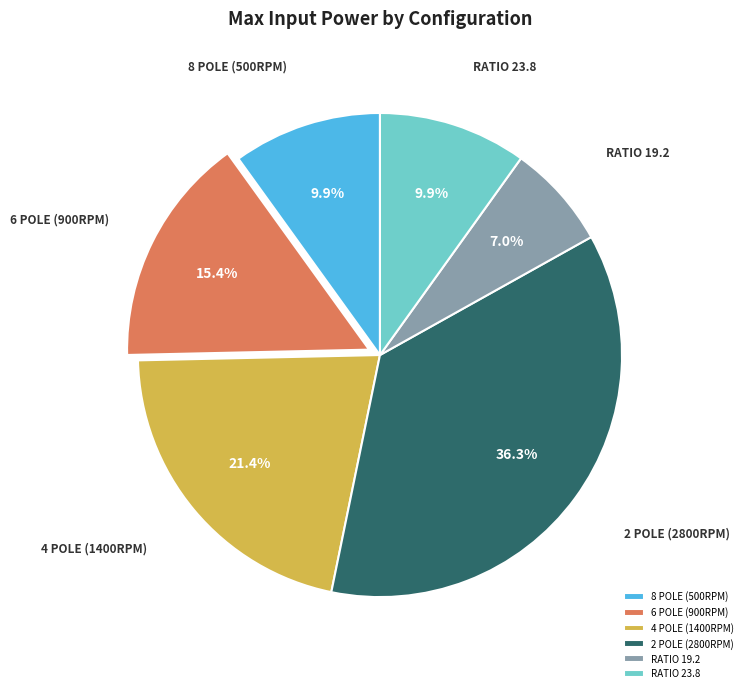

What is the ratio of the value at 2 POLE (2800RPM) to the value at 6 POLE (900RPM)?

2.4